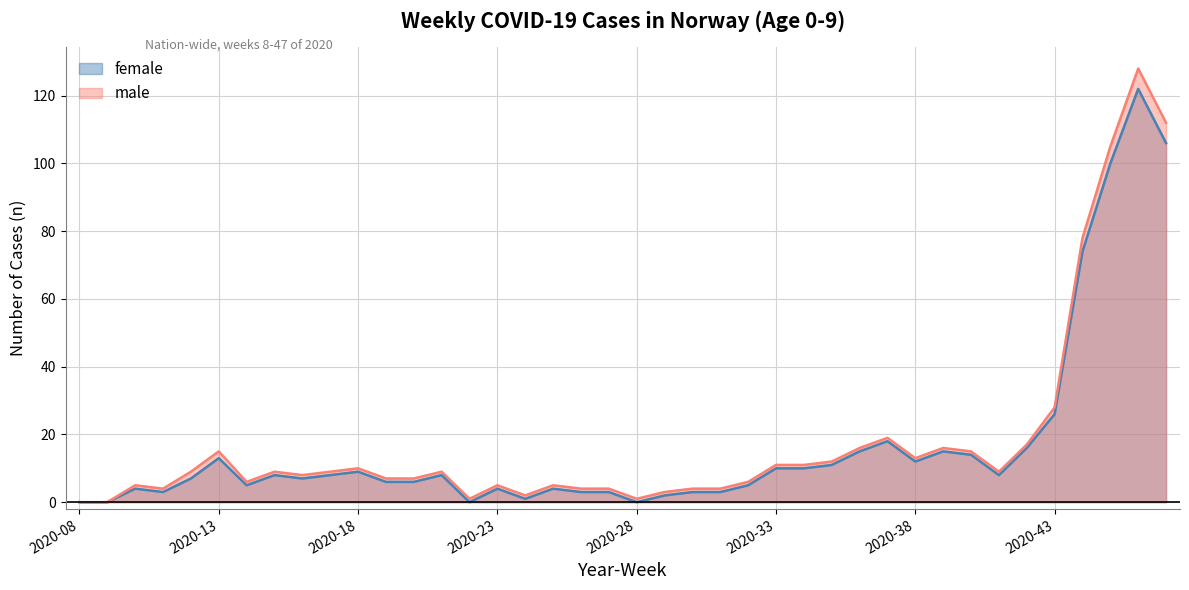

Reading right to left, list all the values displayed in this chart.

female: 106	122	100	74	26	16	8	14	15	12	18	15	11	10	10	5	3	3	2	0	3	3	4	1	4	0	8	6	6	9	8	7	8	5	13	7	3	4	0	0
male: 112	128	105	78	28	17	9	15	16	13	19	16	12	11	11	6	4	4	3	1	4	4	5	2	5	1	9	7	7	10	9	8	9	6	15	9	4	5	0	0